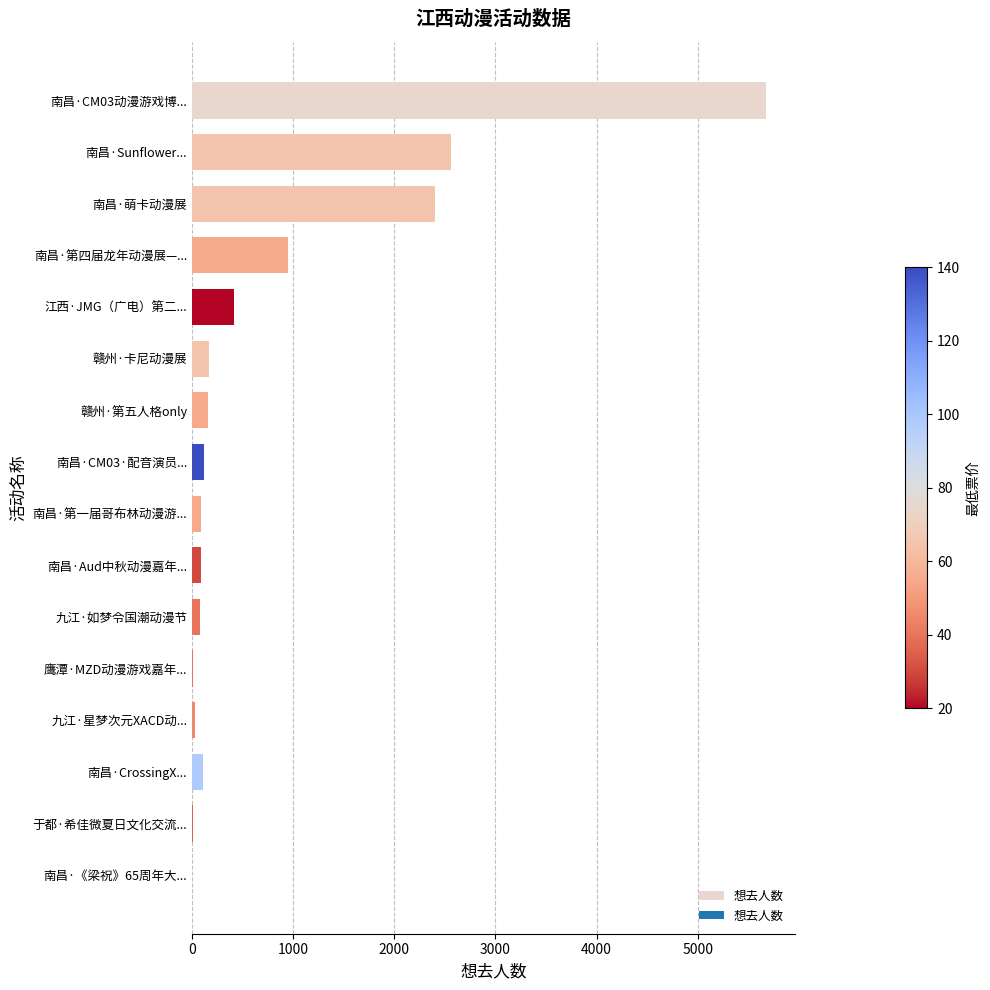

What is the greatest value displayed?

5680